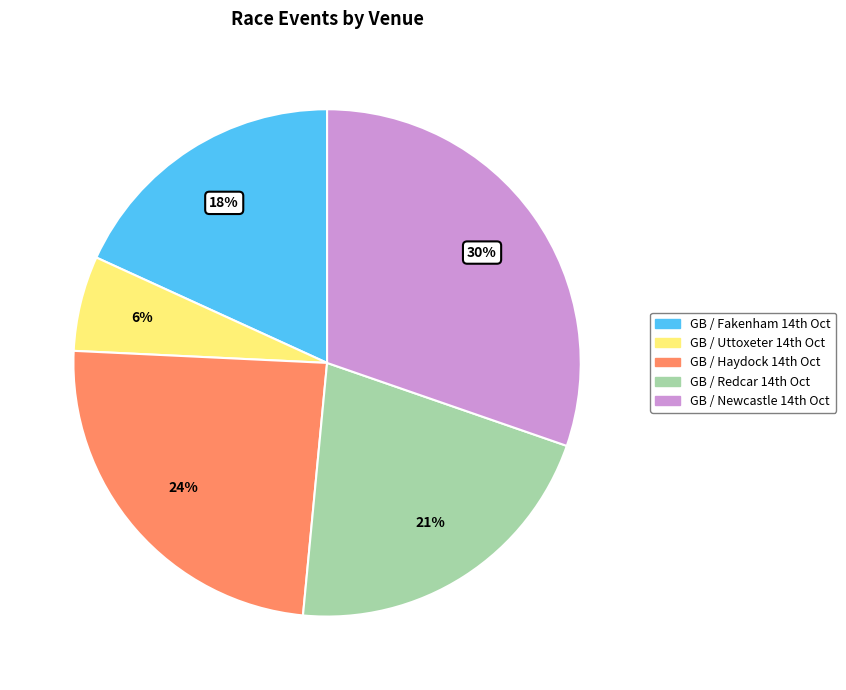

How many segments does this pie chart have?

5